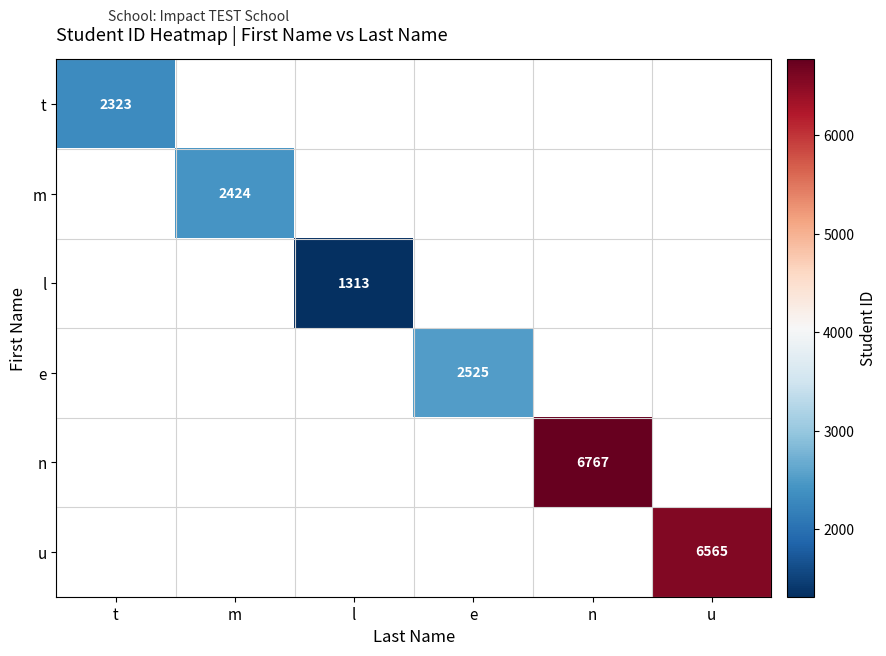

The l series shows 1818 at l. True or false?

False